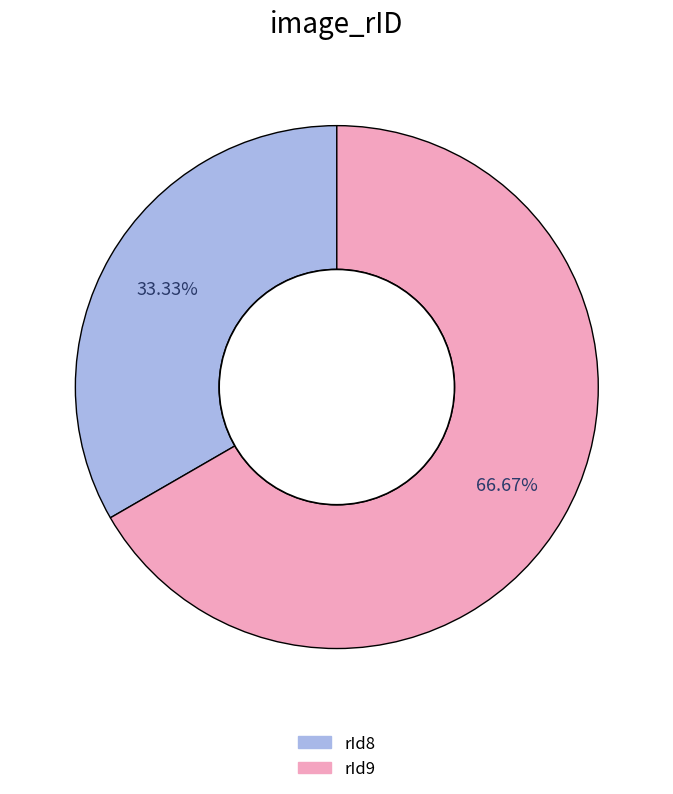

What portion of the pie excludes rId8?

66.7%